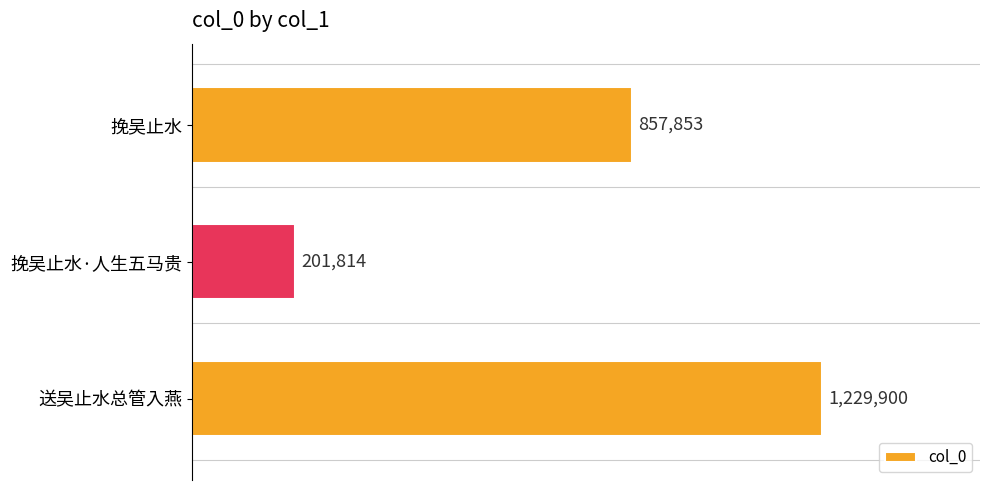

Are the bars horizontal?

Yes